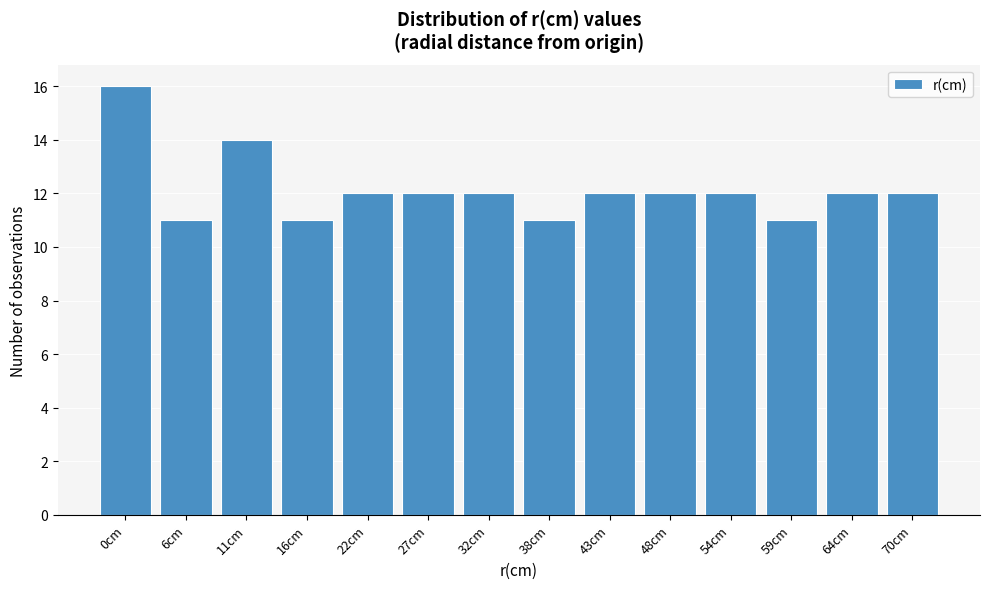

Reading left to right, list all the values displayed in this chart.

0cm=16	6cm=11	11cm=14	16cm=11	22cm=12	27cm=12	32cm=12	38cm=11	43cm=12	48cm=12	54cm=12	59cm=11	64cm=12	70cm=12